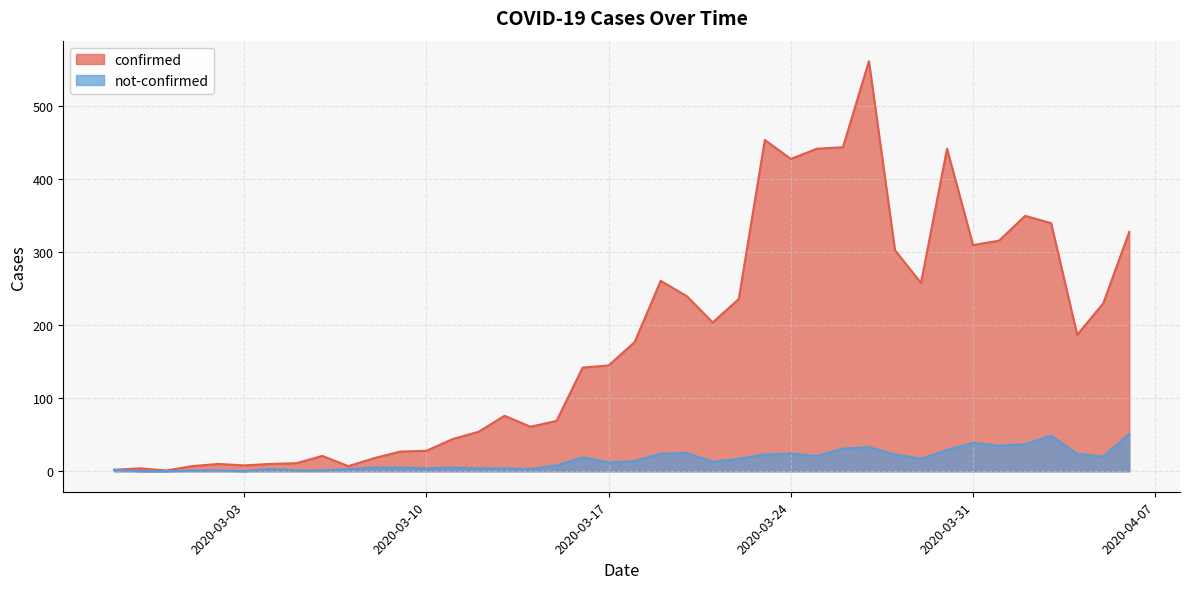

Reading left to right, list all the values displayed in this chart.

confirmed: 2020-02-27=2	2020-02-28=4	2020-02-29=1	2020-03-01=7	2020-03-02=10	2020-03-03=8	2020-03-04=10	2020-03-05=11	2020-03-06=21	2020-03-07=7	2020-03-08=18	2020-03-09=27	2020-03-10=28	2020-03-11=44	2020-03-12=54	2020-03-13=76	2020-03-14=61	2020-03-15=69	2020-03-16=142	2020-03-17=145	2020-03-18=177	2020-03-19=261	2020-03-20=240	2020-03-21=204	2020-03-22=236	2020-03-23=454	2020-03-24=428	2020-03-25=442	2020-03-26=444	2020-03-27=562	2020-03-28=303	2020-03-29=258	2020-03-30=442	2020-03-31=310	2020-04-01=316	2020-04-02=350	2020-04-03=340	2020-04-04=187	2020-04-05=230	2020-04-06=328
not-confirmed: 2020-02-27=2	2020-02-28=0	2020-02-29=0	2020-03-01=1	2020-03-02=1	2020-03-03=0	2020-03-04=3	2020-03-05=1	2020-03-06=1	2020-03-07=3	2020-03-08=5	2020-03-09=5	2020-03-10=4	2020-03-11=5	2020-03-12=4	2020-03-13=4	2020-03-14=3	2020-03-15=8	2020-03-16=19	2020-03-17=12	2020-03-18=14	2020-03-19=24	2020-03-20=25	2020-03-21=13	2020-03-22=17	2020-03-23=23	2020-03-24=24	2020-03-25=21	2020-03-26=31	2020-03-27=33	2020-03-28=23	2020-03-29=17	2020-03-30=29	2020-03-31=39	2020-04-01=35	2020-04-02=37	2020-04-03=49	2020-04-04=24	2020-04-05=20	2020-04-06=51